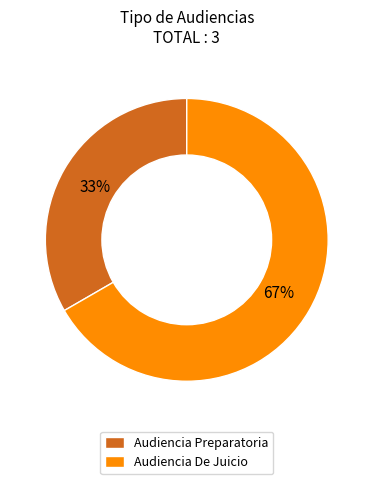

Count the number of slices in the pie.

2